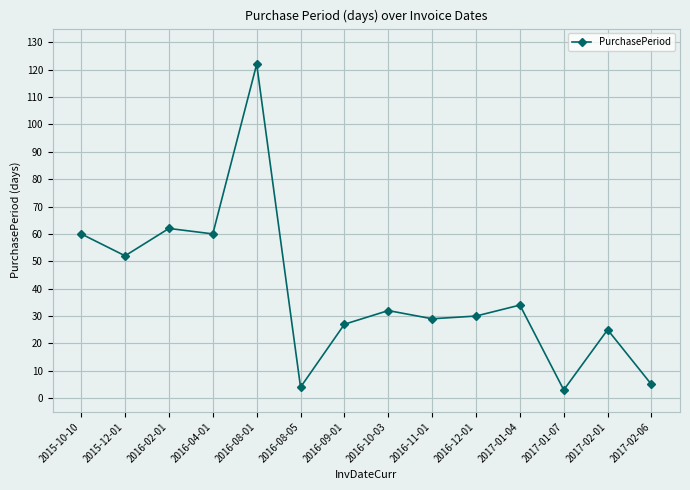

At which label does the data first exceed 32?

2015-10-10